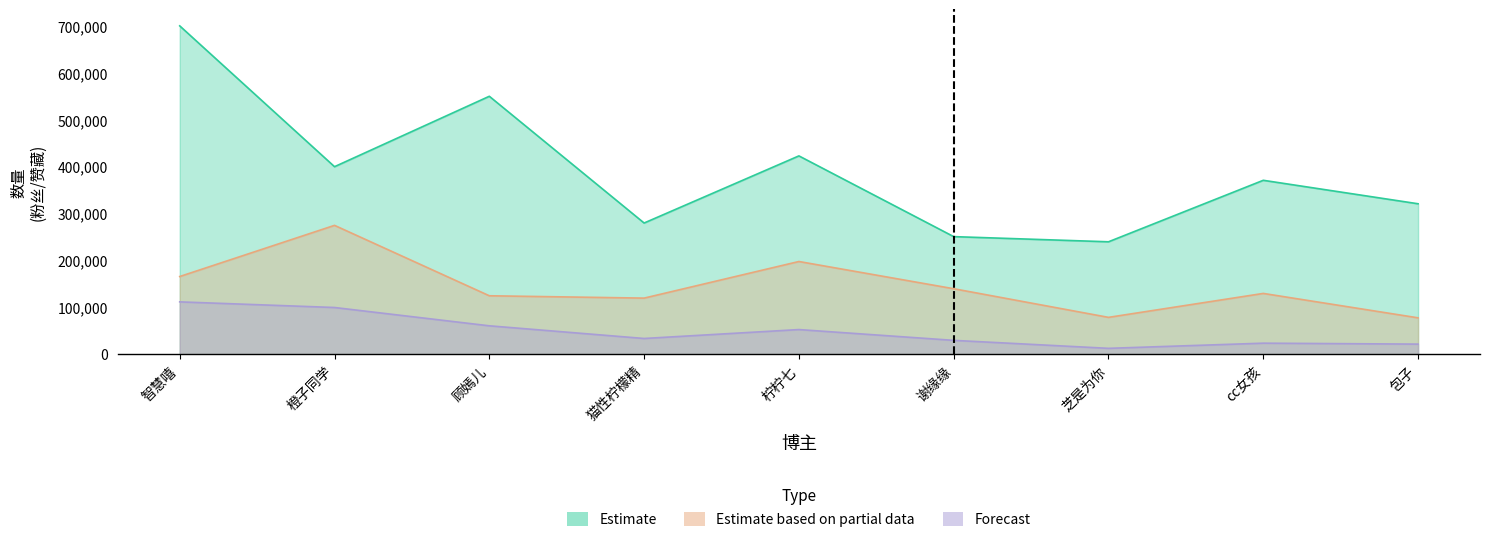

Is it true that Estimate equals 280000 at 猫性柠檬精?

True